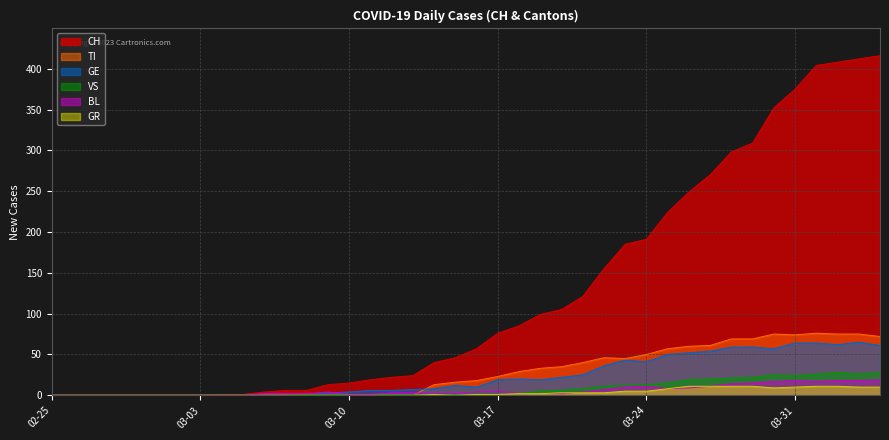

What is the difference between the maximum and minimum values in the VS series?

28